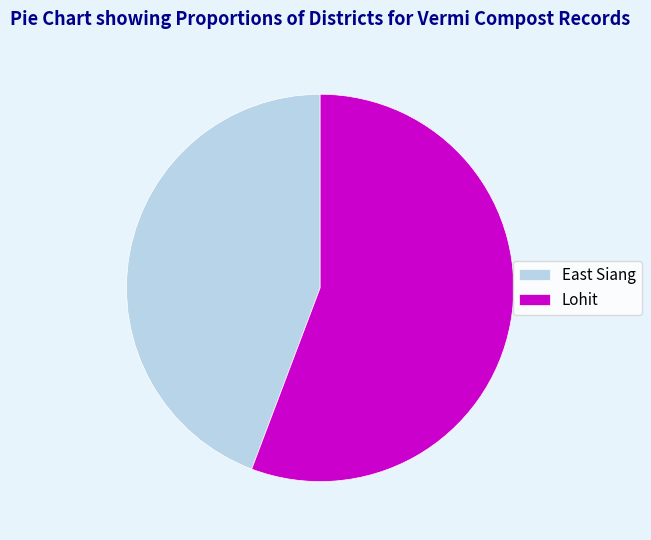

How many slices are in this pie chart?

2